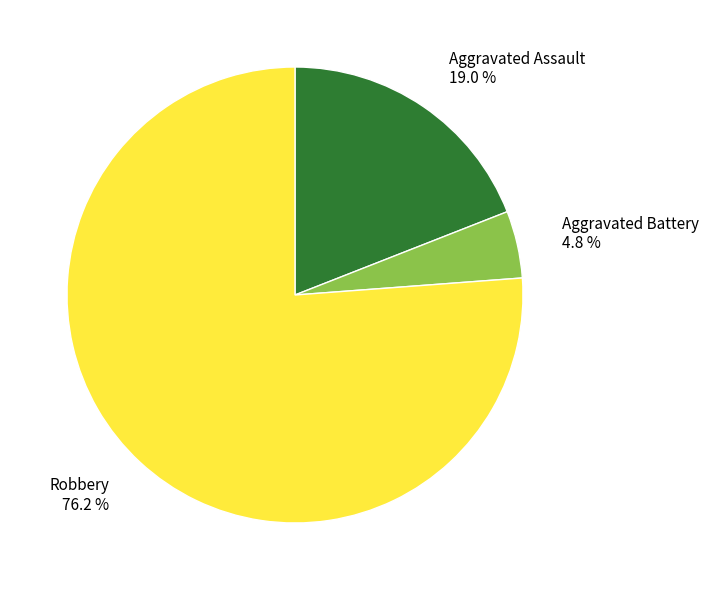

Is there any slice that represents more than half of the pie?

Yes